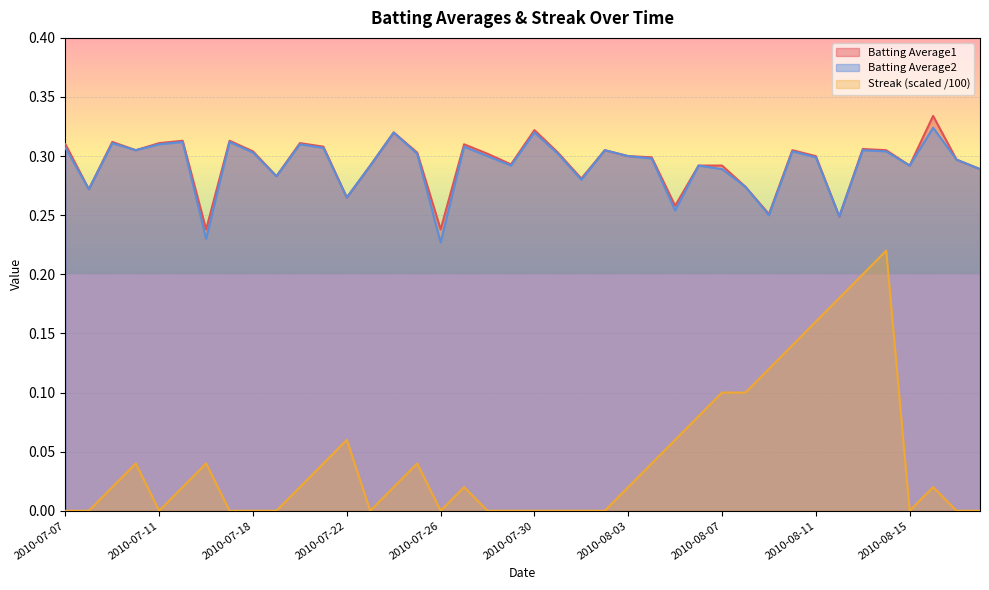

What position from the right is 2010-08-04?

15